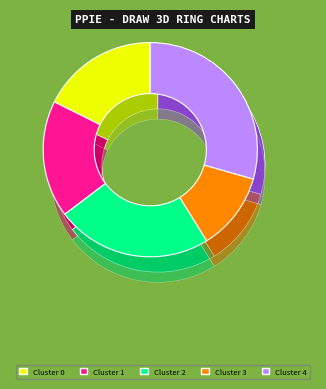

Does Cluster 2 represent more than half of the total?

No